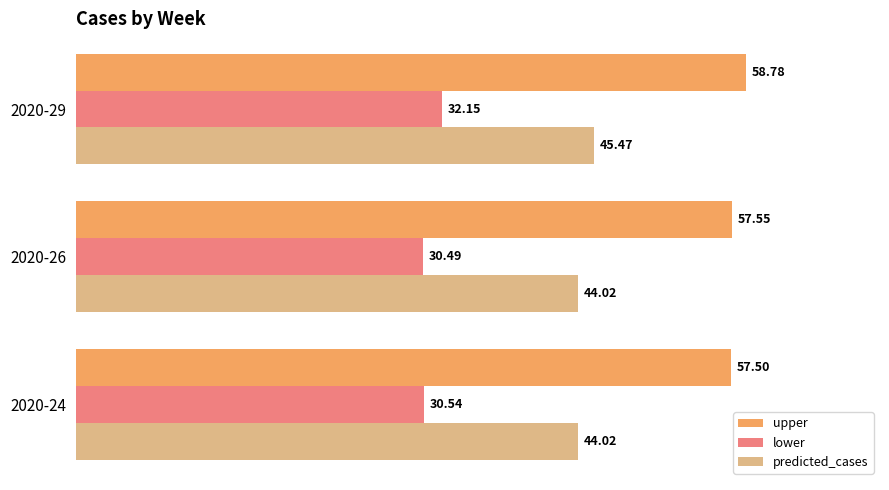

What is the difference between the highest and lowest values at 2020-26?

27.1